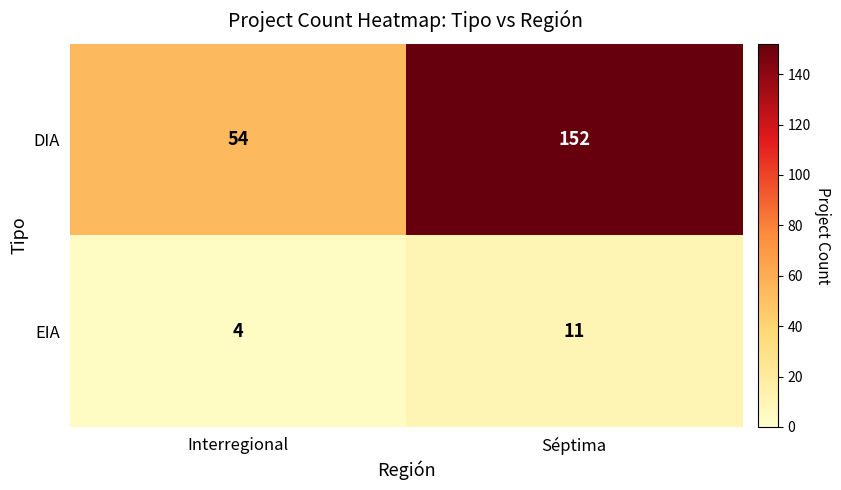

At Séptima, list the series in order from smallest to largest.

EIA, DIA